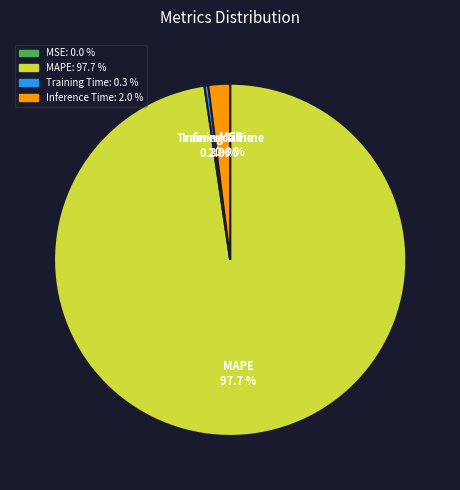

Does MAPE account for over 50% of the chart?

Yes